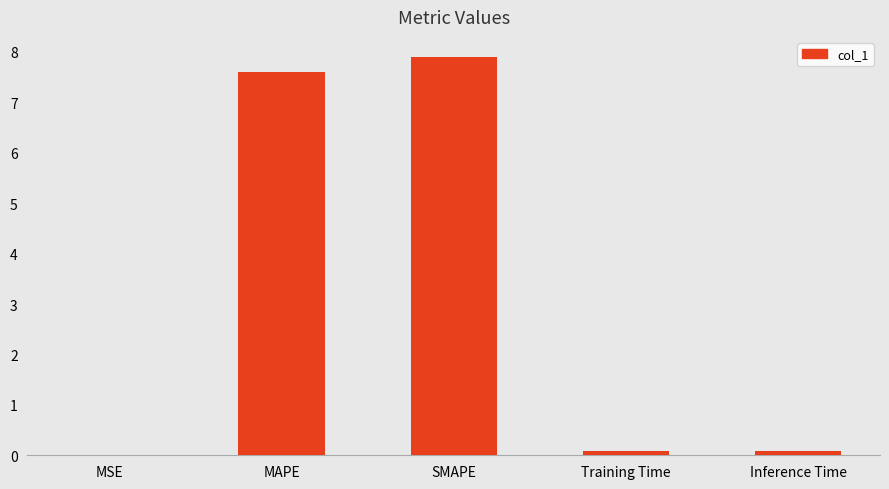

What is the approximate value at SMAPE?

7.9